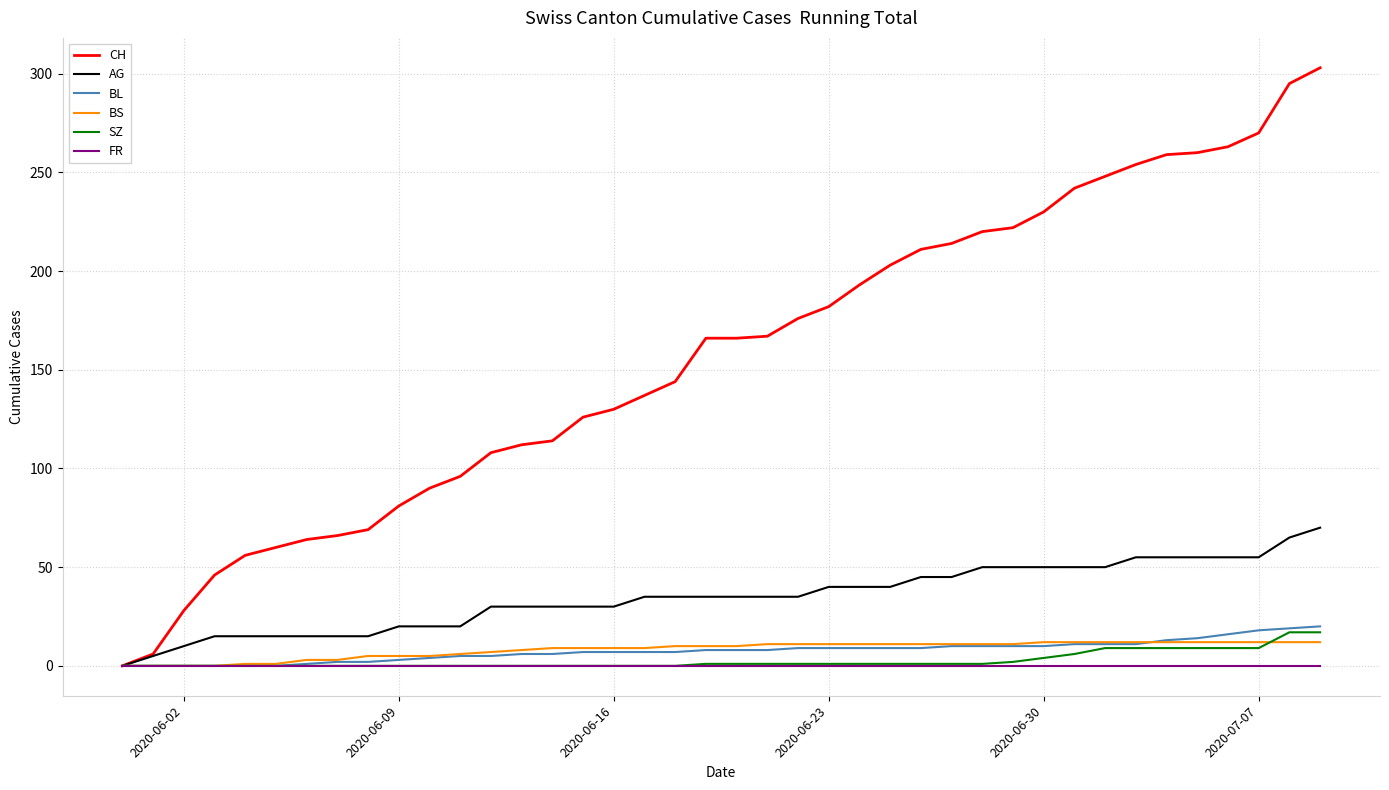

What is the maximum value shown in the chart?

303